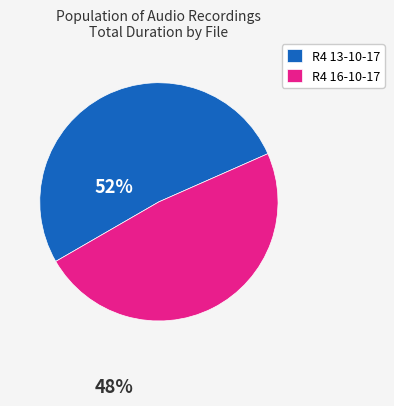

Approximately how many times larger is the value at R4 13-10-17 compared to R4 16-10-17?

1.1